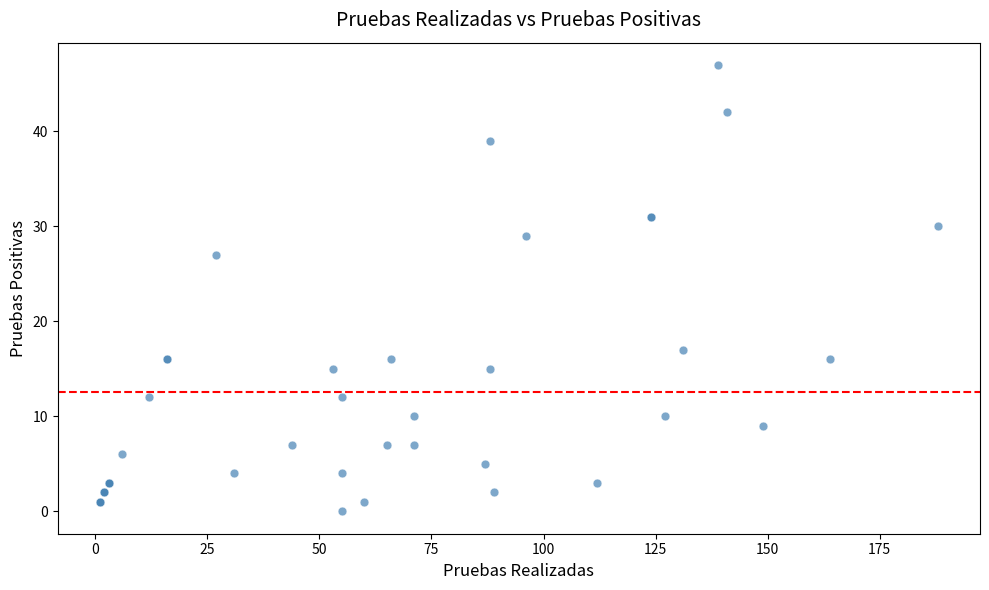

What Y value in the scatter plot is closest to 23?

27